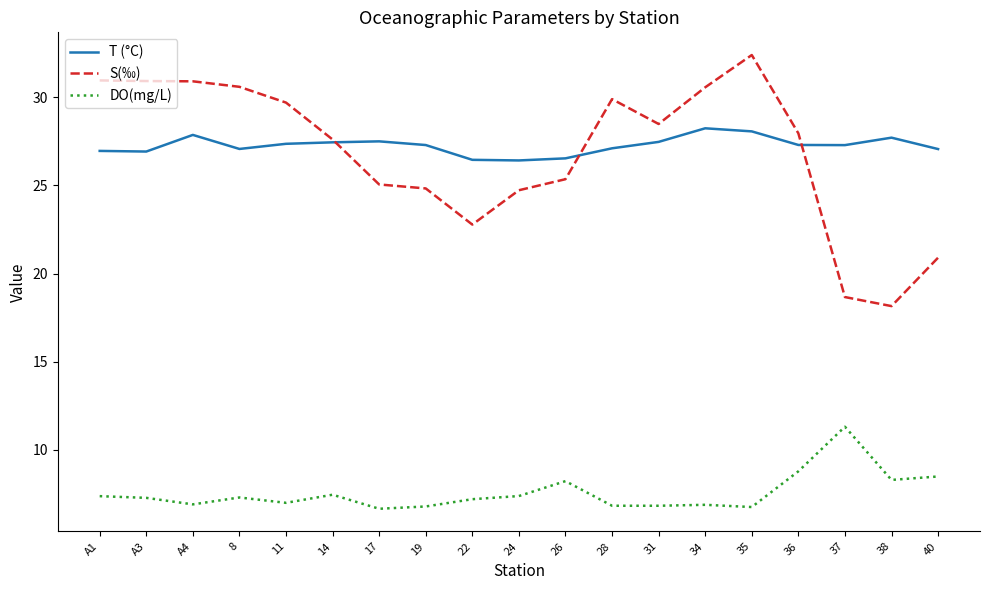

List the series in order of their peak value, highest first.

S(‰), T (°C), DO(mg/L)